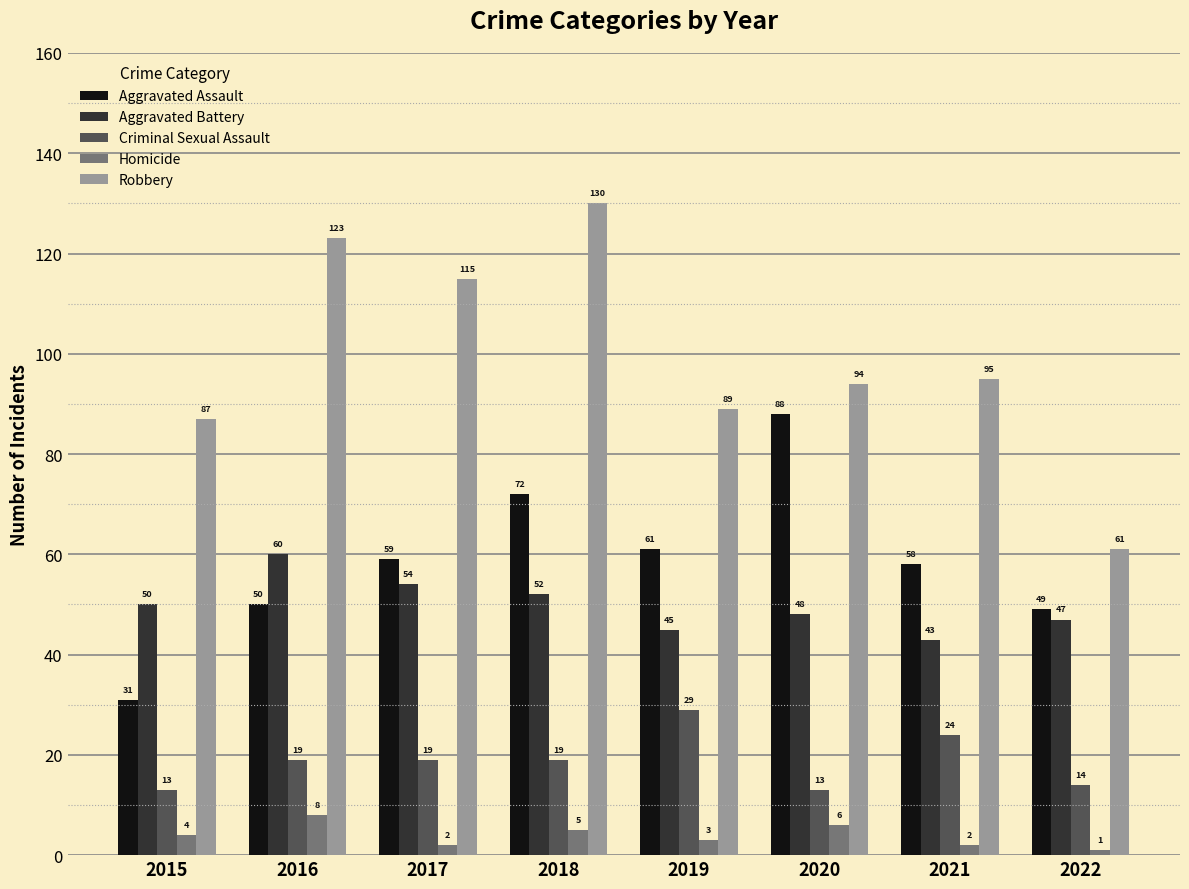

What are all the series names shown in the legend?

Aggravated Assault, Aggravated Battery, Criminal Sexual Assault, Homicide, Robbery